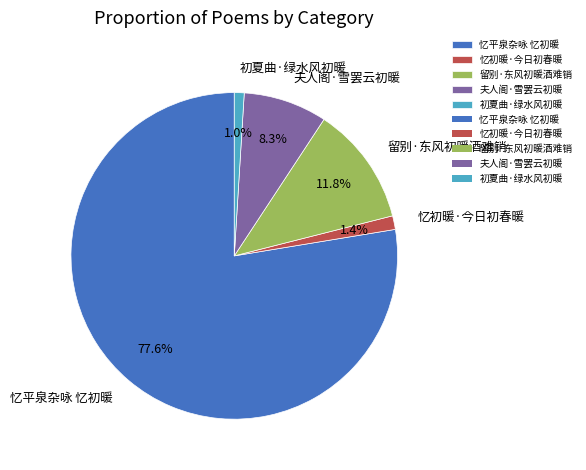

Which slice is the largest?

忆平泉杂咏 忆初暖